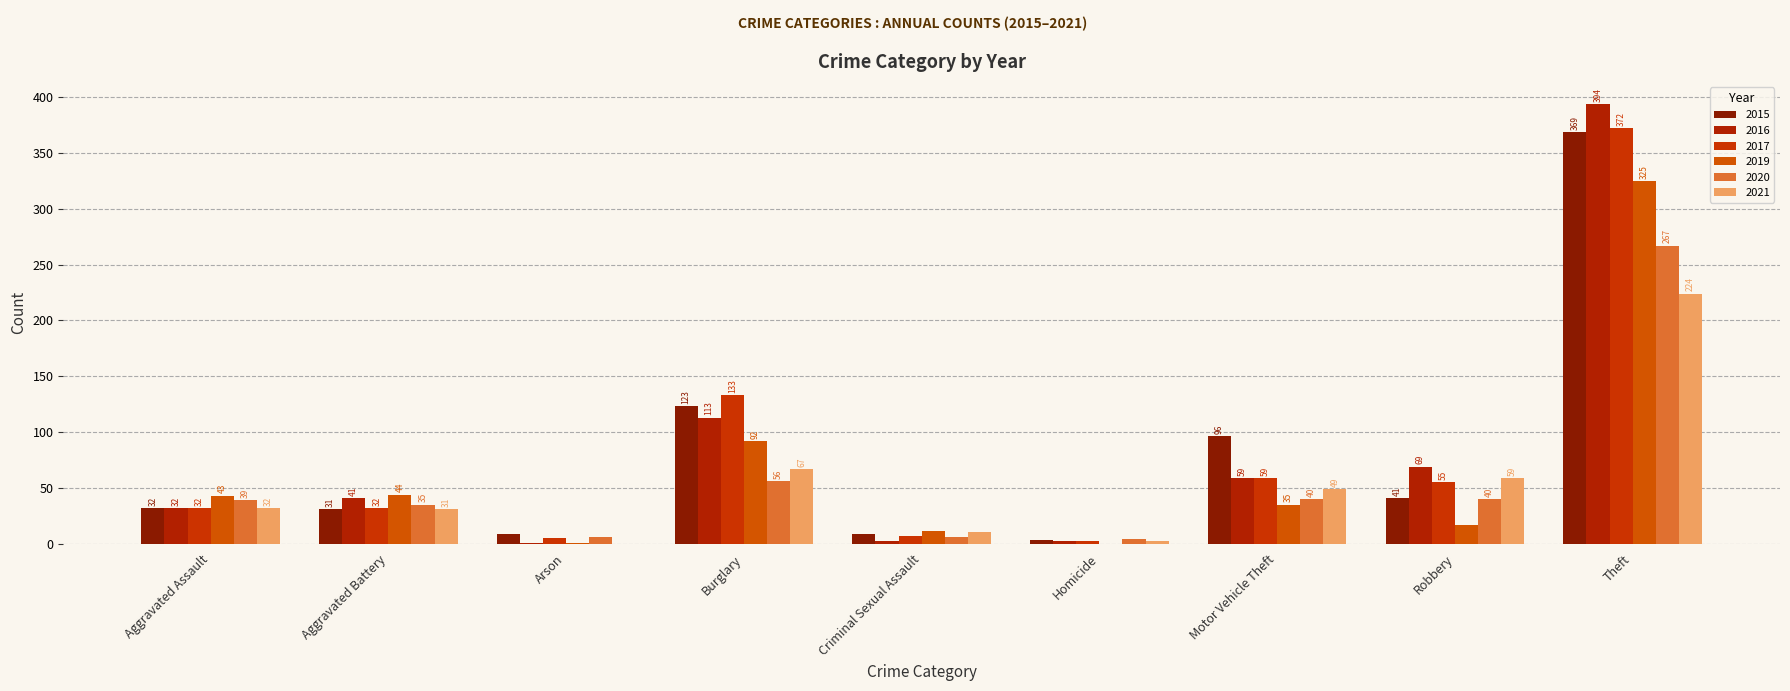

At which category is the sum across all series the highest?

Theft